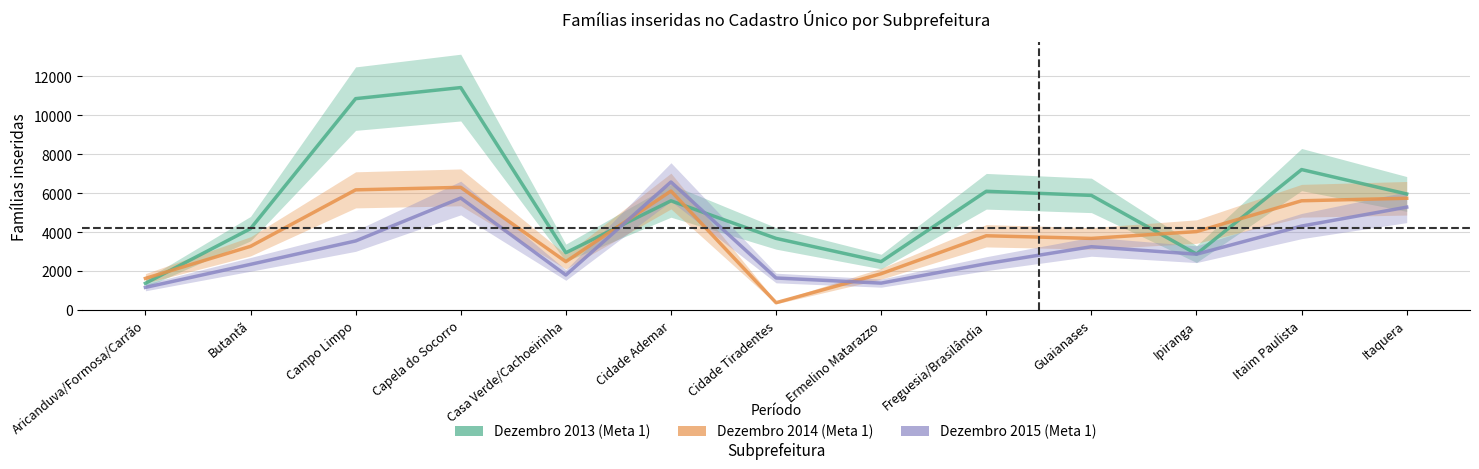

Read the Dezembro 2015 (Meta 1) value at Aricanduva/Formosa/Carrão, to the nearest 100.

1200